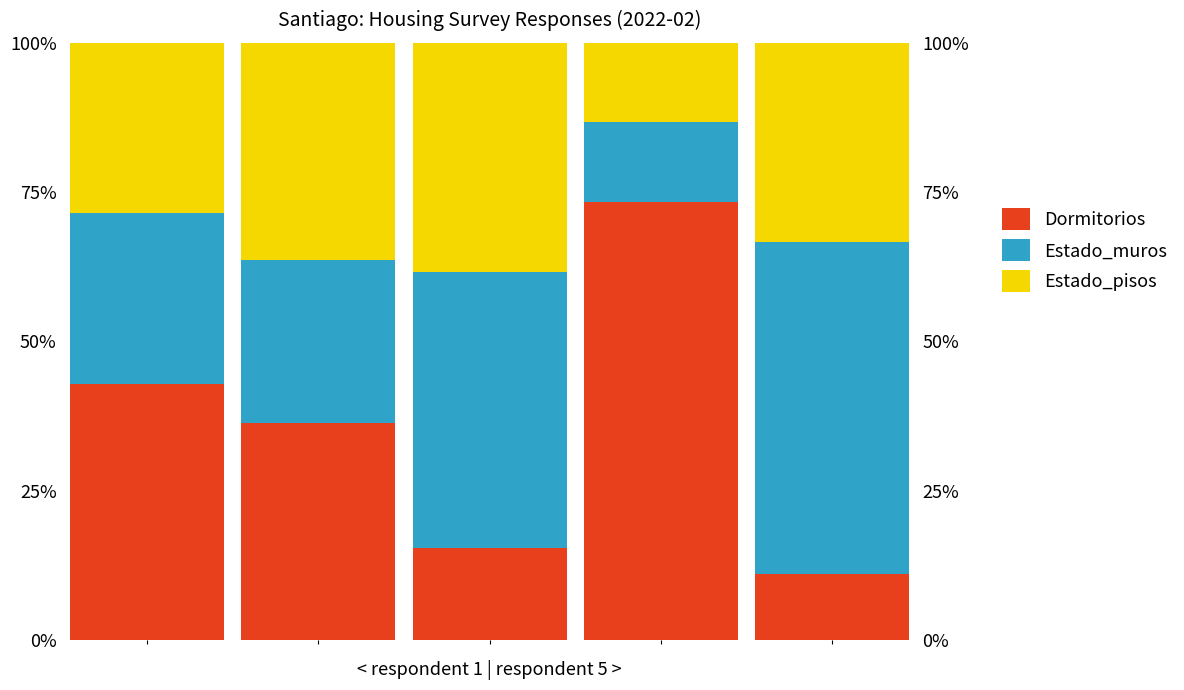

Reading left to right, list all the values displayed in this chart.

Dormitorios: 0=0.4	1=0.4	2=0.2	3=0.7	4=0.1
Estado_muros: 0=0.3	1=0.3	2=0.5	3=0.1	4=0.6
Estado_pisos: 0=0.3	1=0.4	2=0.4	3=0.1	4=0.3